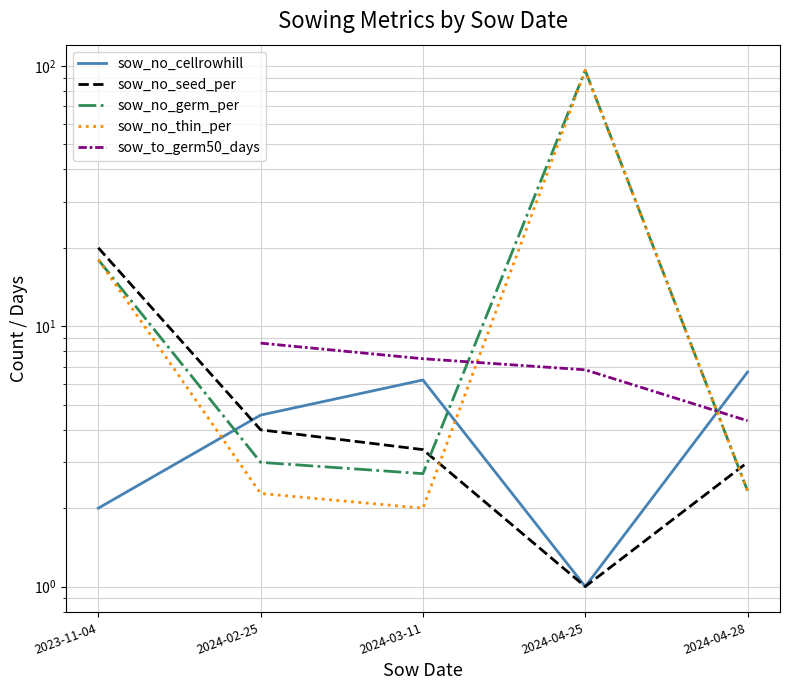

What is the minimum value shown in the chart?

1.0